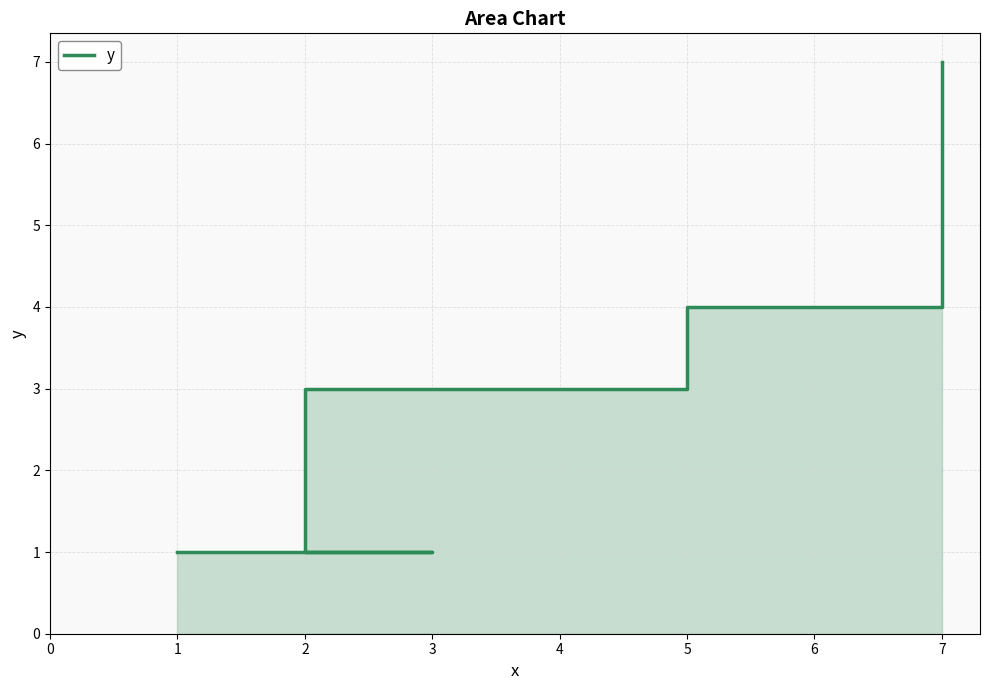

What is the value of the 4th point from the left?

4